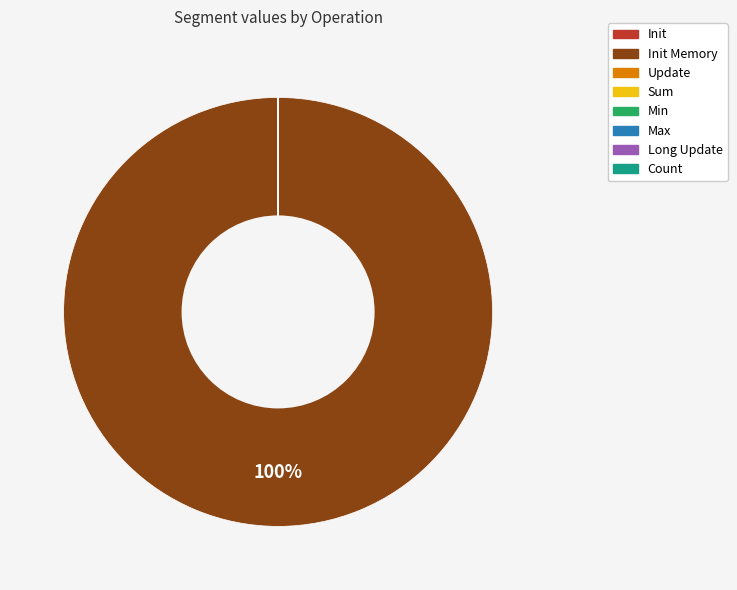

To the nearest percent, what is the average slice percentage?

12%